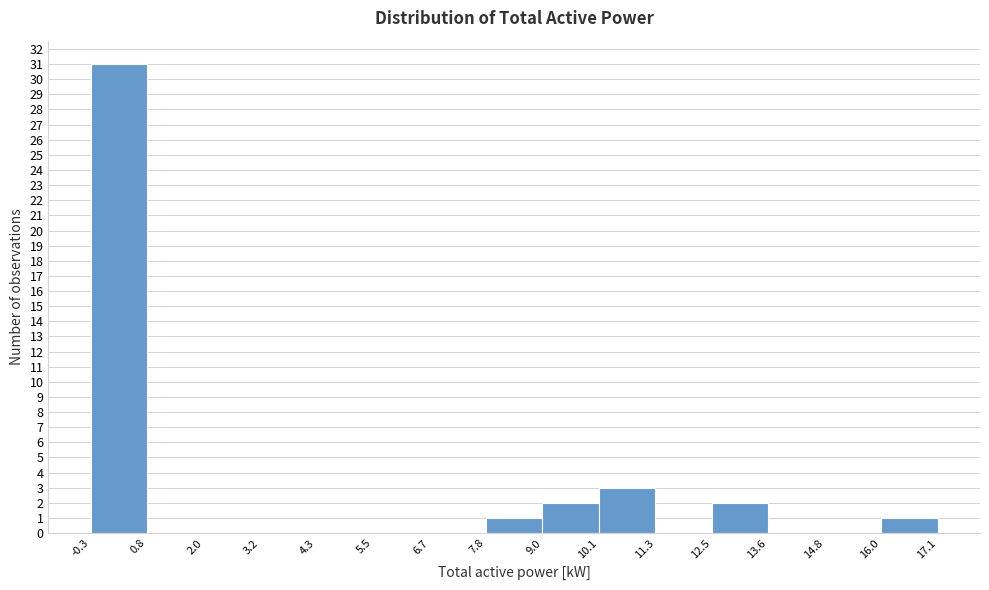

What is the height of the bar covering -0.3 to 0.8 on the x-axis? The values are not printed on the chart, so give them approximately, as read against the axis.

31